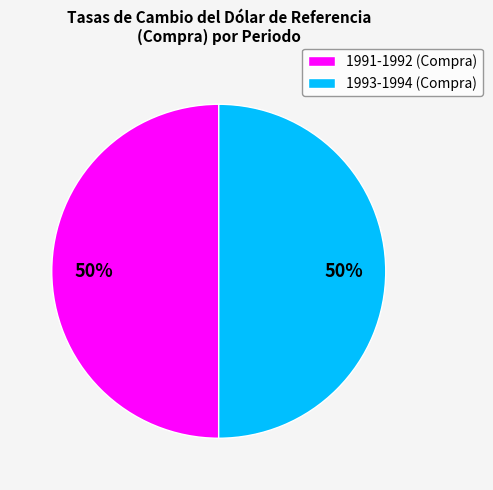

How many slices are in this pie chart?

2